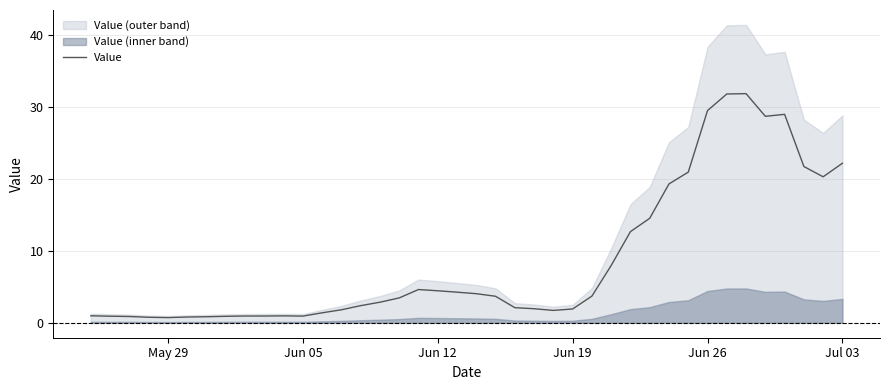

How many lines are shown in the chart?

1